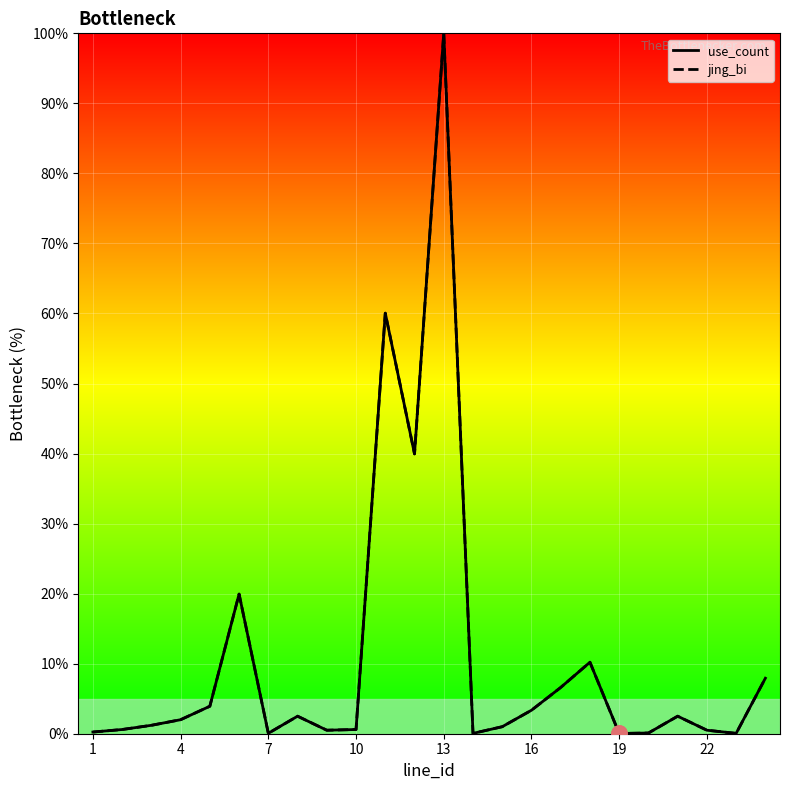

Which series reaches the maximum Y coordinate?

use_count